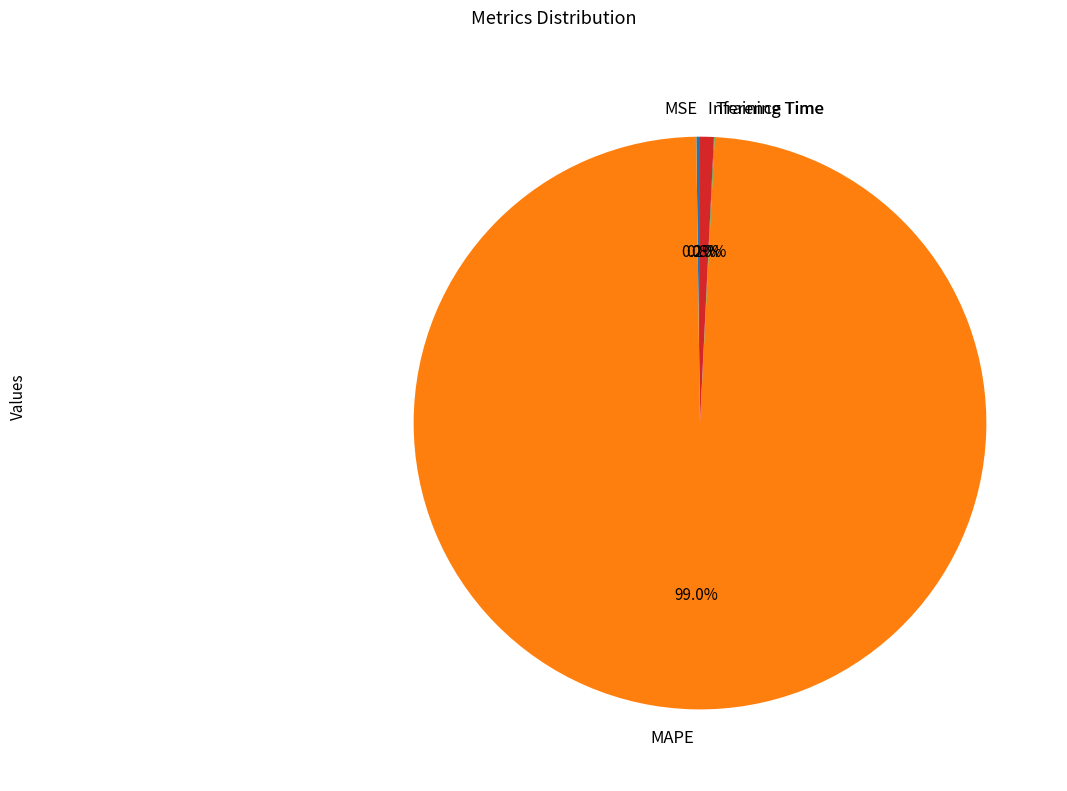

Does any single category account for the majority?

Yes